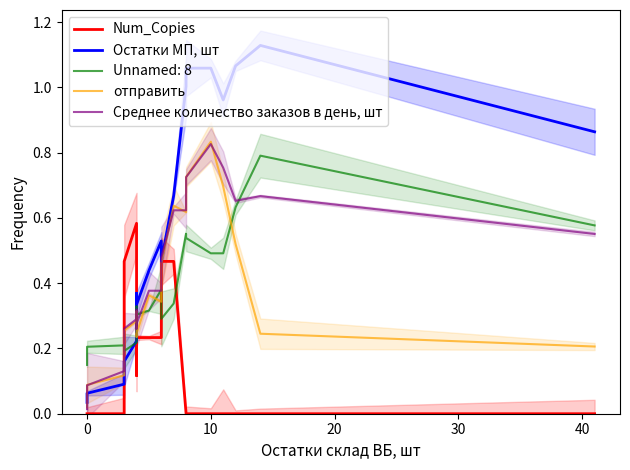

At how many categories does at least one series exceed 1?

5